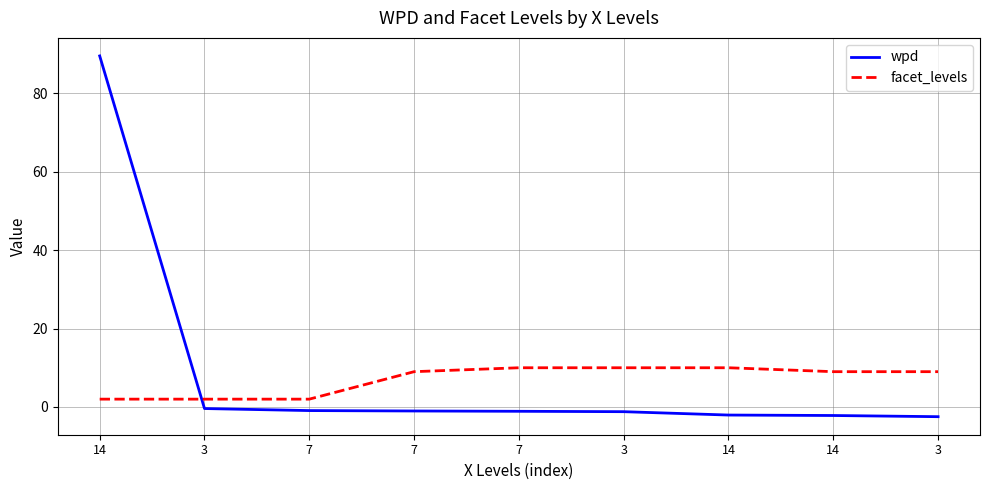

Between which two adjacent categories do wpd and facet_levels first intersect?

14 and 3